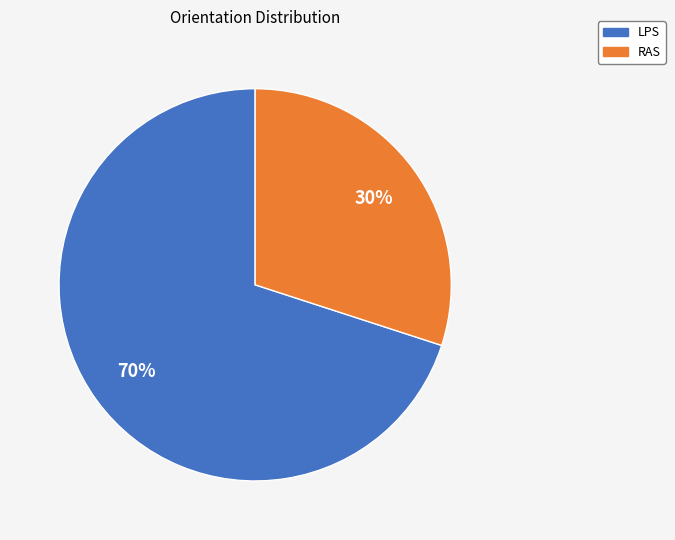

To the nearest percent, what percentage of the pie is LPS?

70%